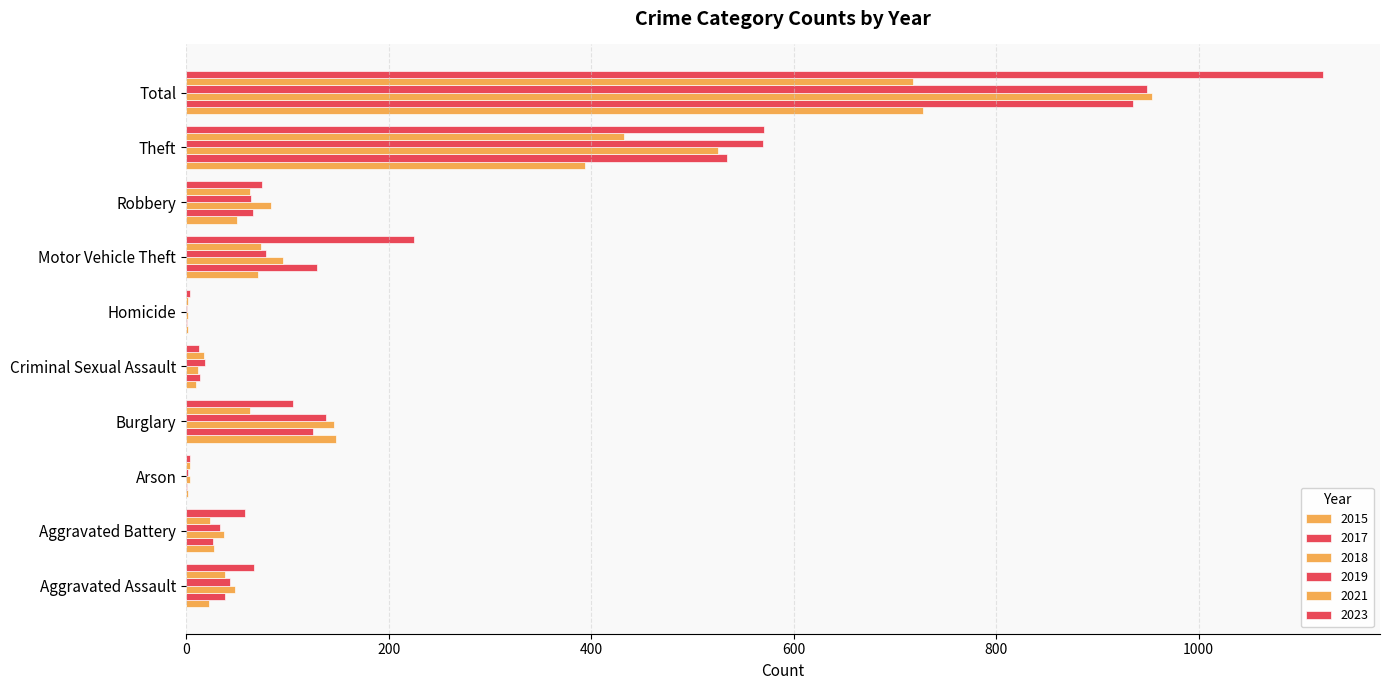

What is the label of the 3rd bar from the right?

Robbery